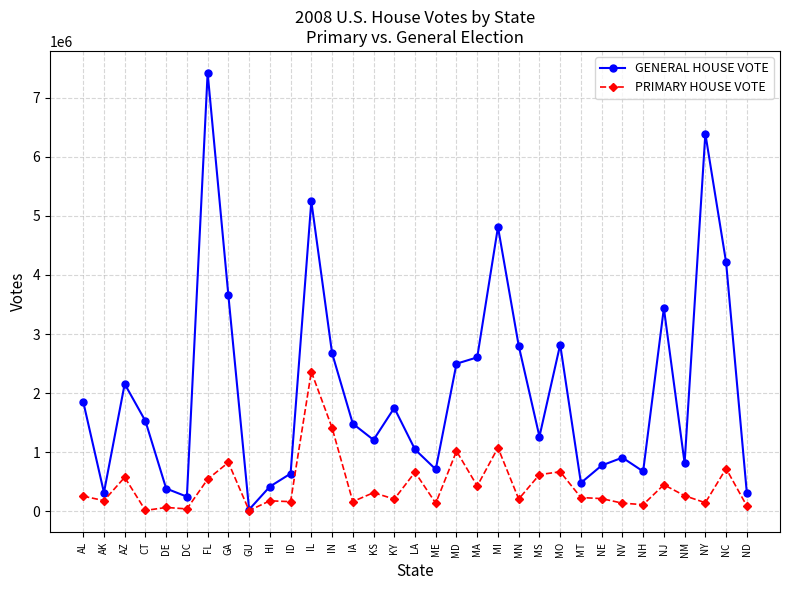

What is the total value across all series at KY?

1956310